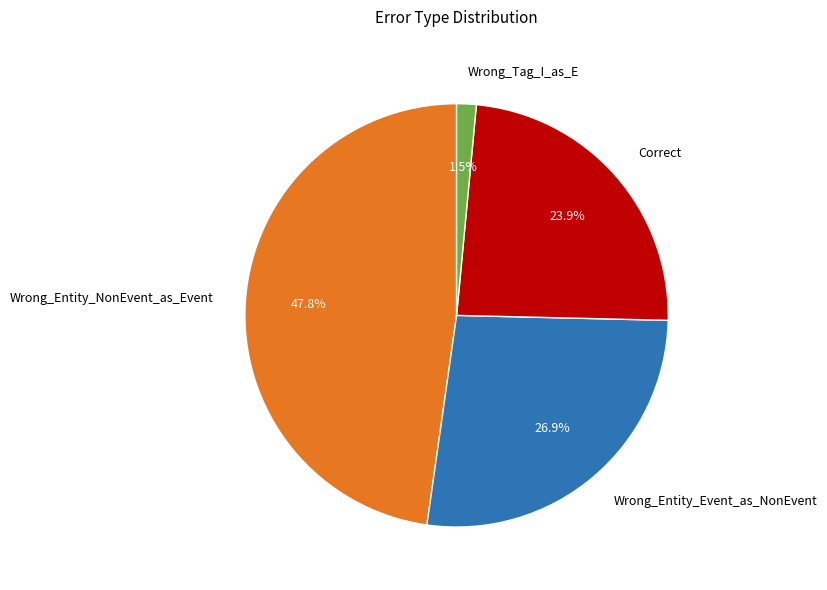

To the nearest percent, what is the average slice percentage?

25%